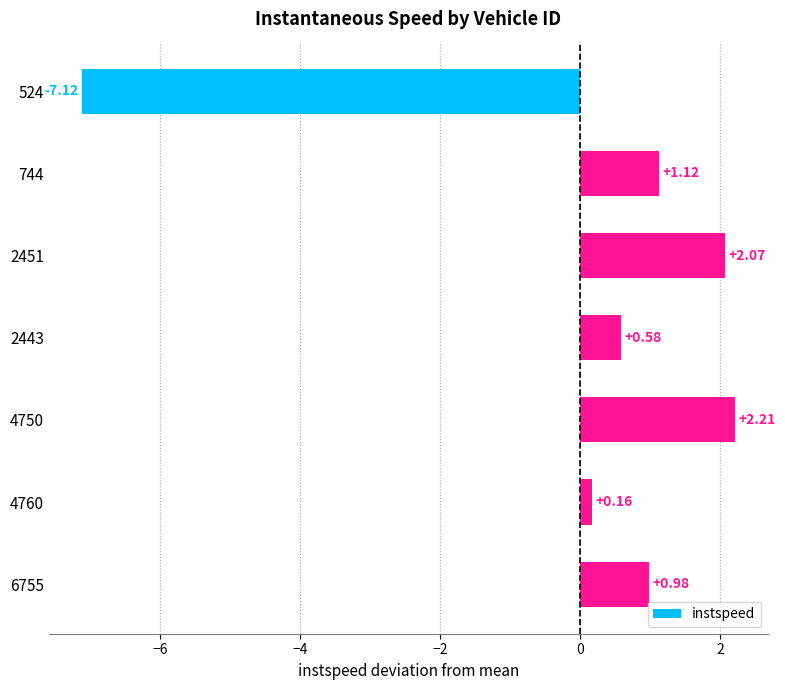

Rank the categories by value from highest to lowest.

4750, 2451, 744, 6755, 2443, 4760, 524